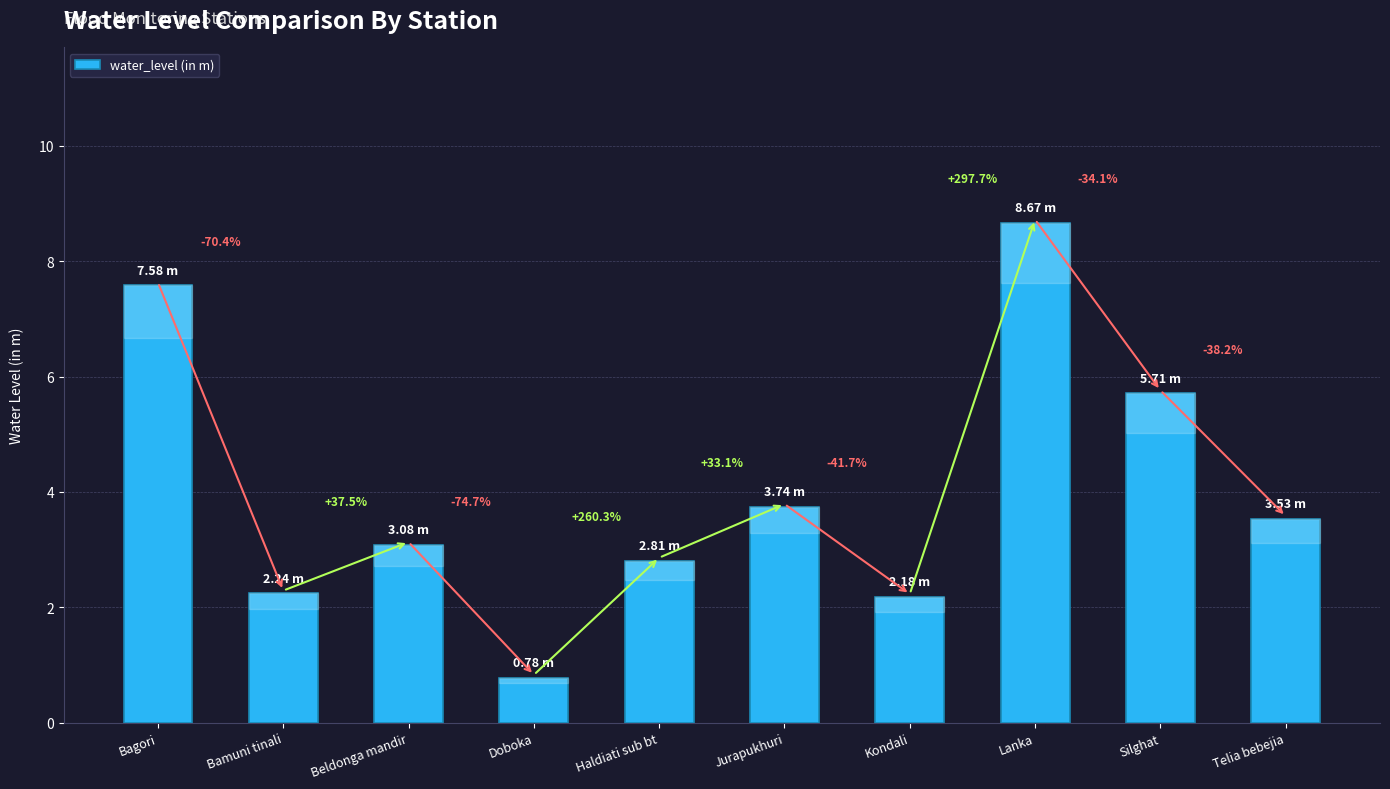

Approximately how many times larger is the value at Haldiati sub bt compared to Jurapukhuri?

0.8